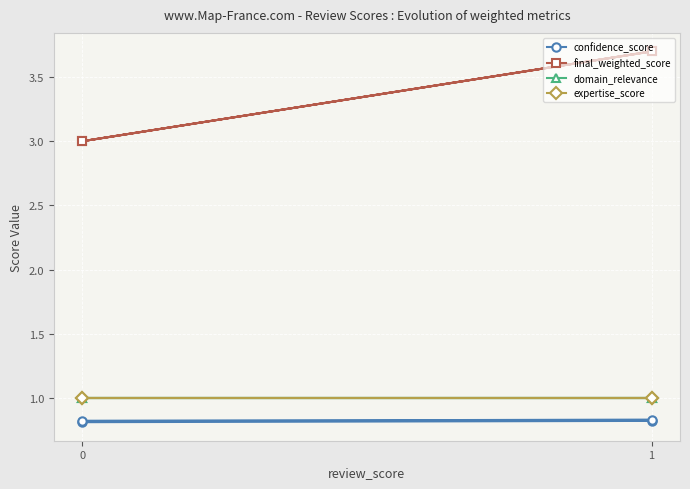

The value of final_weighted_score at 1 is 1.2. True or false?

False